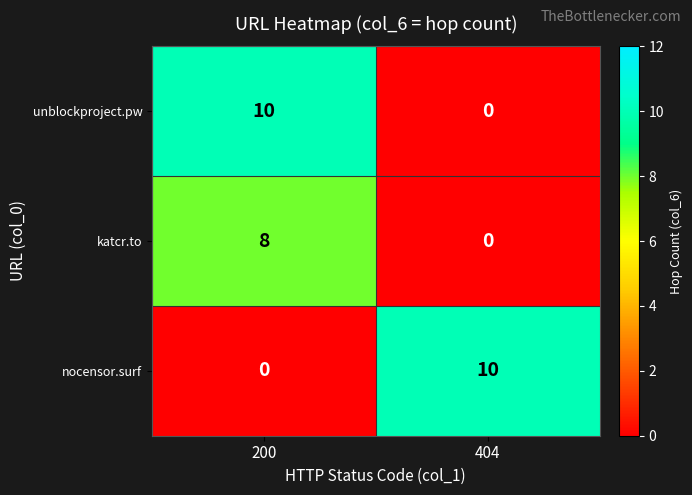

List the labels in order of unblockproject.pw value, smallest first.

404, 200